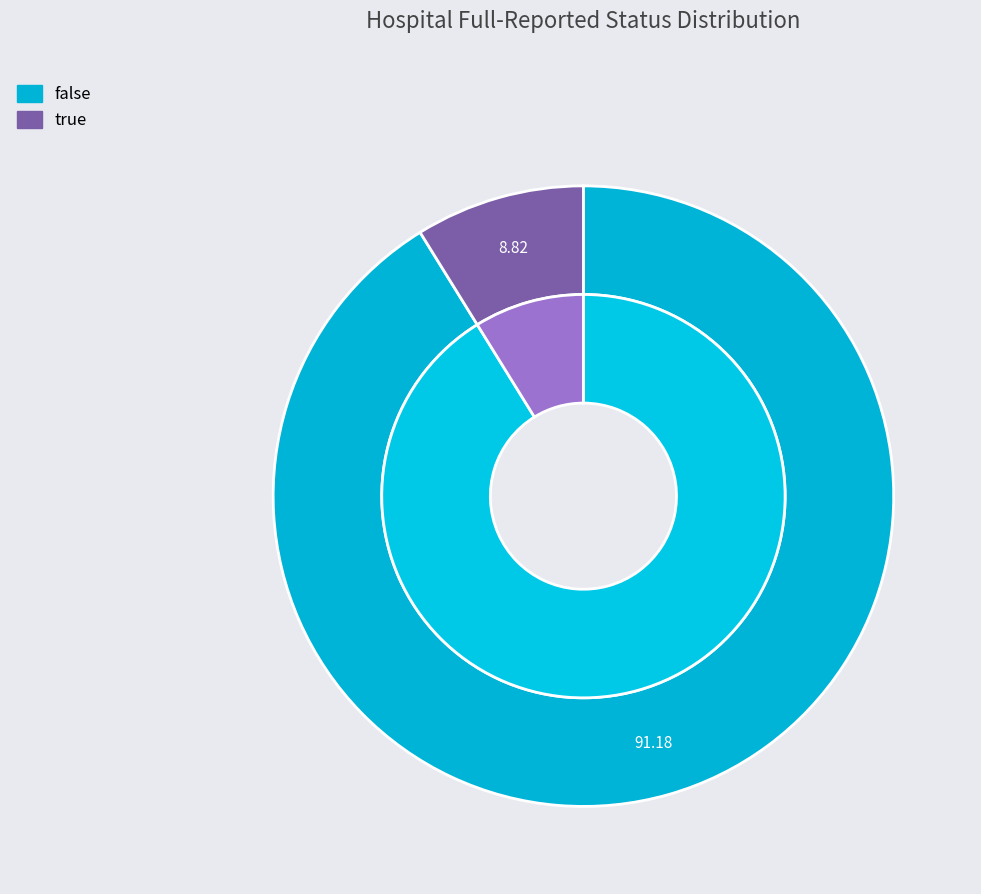

Approximately how many times larger is the value at true compared to false?

0.1